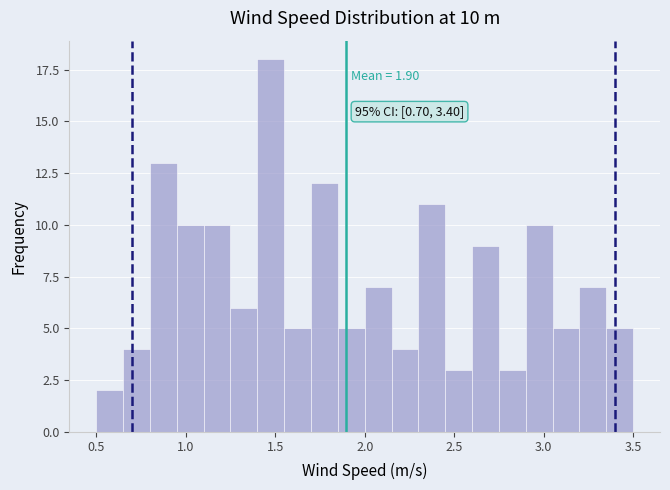

Around what value on the x-axis is the tallest bar? Give the approximate position of its centre, as read against the axis.

1.50